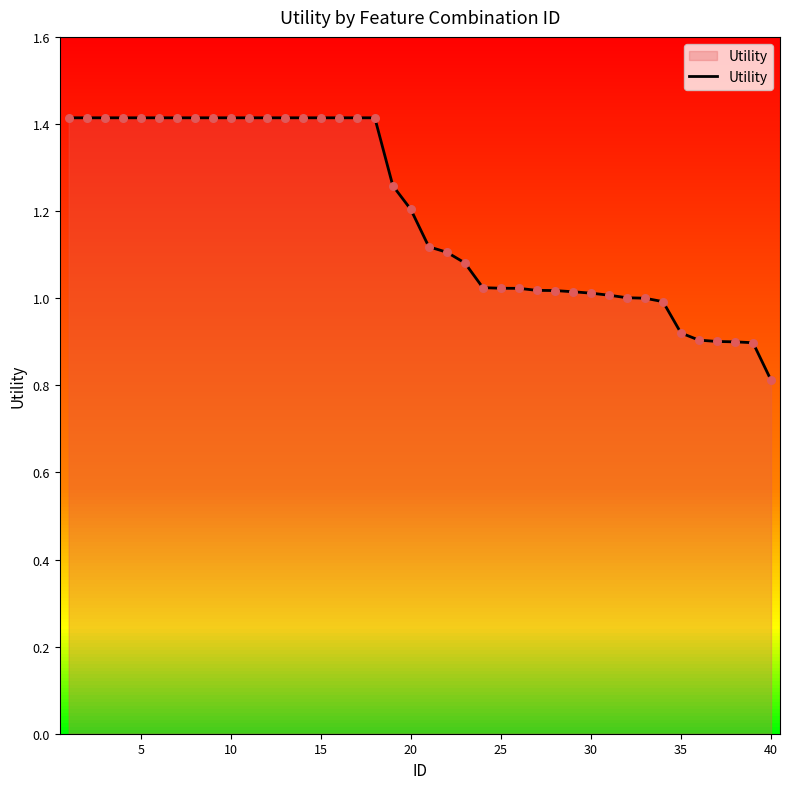

Which category has the lowest value in the Utility series?

40